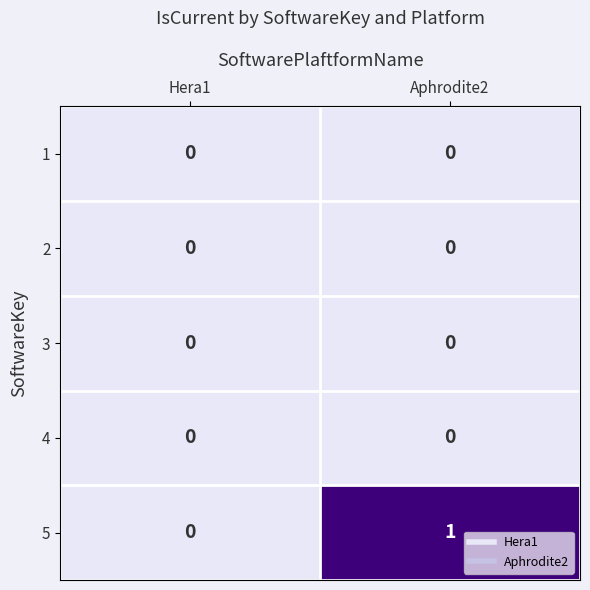

Reading right to left, list all the values displayed in this chart.

1: Aphrodite2=0	Hera1=0
2: Aphrodite2=0	Hera1=0
3: Aphrodite2=0	Hera1=0
4: Aphrodite2=0	Hera1=0
5: Aphrodite2=1	Hera1=0